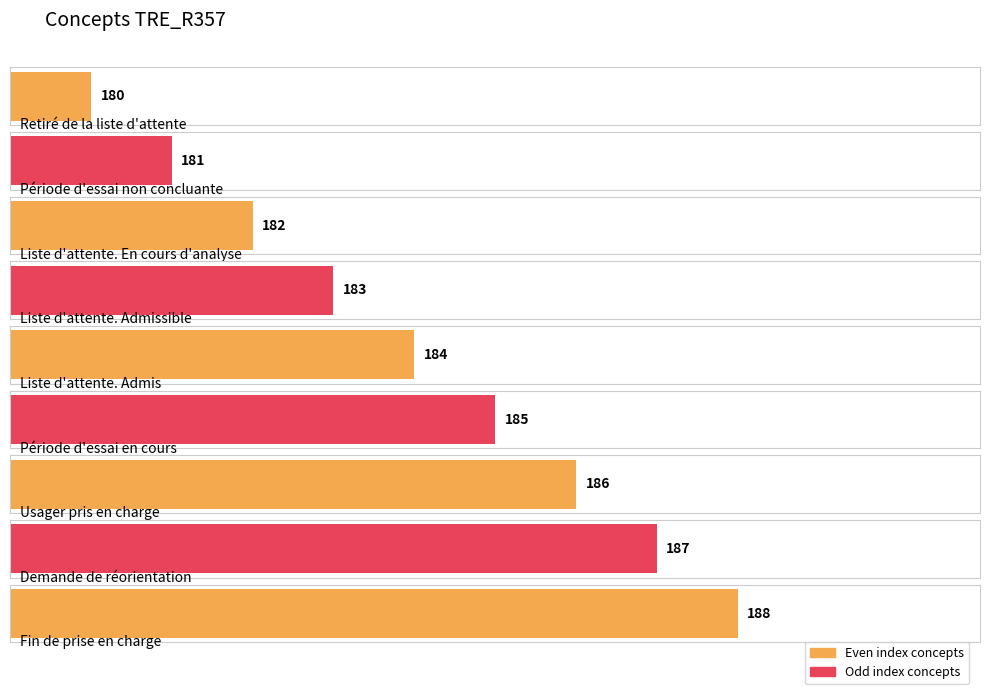

What is the difference between the maximum and minimum values?

8